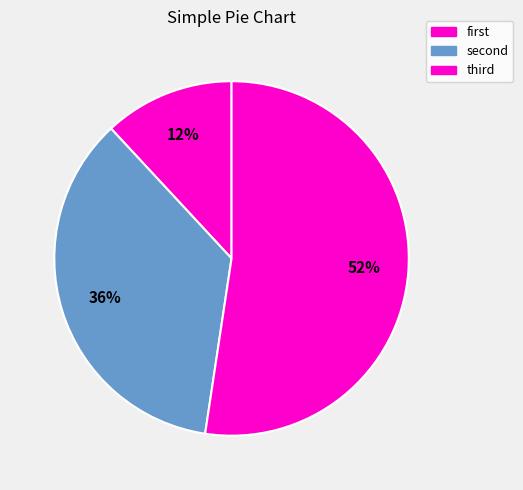

Count the number of slices in the pie.

3